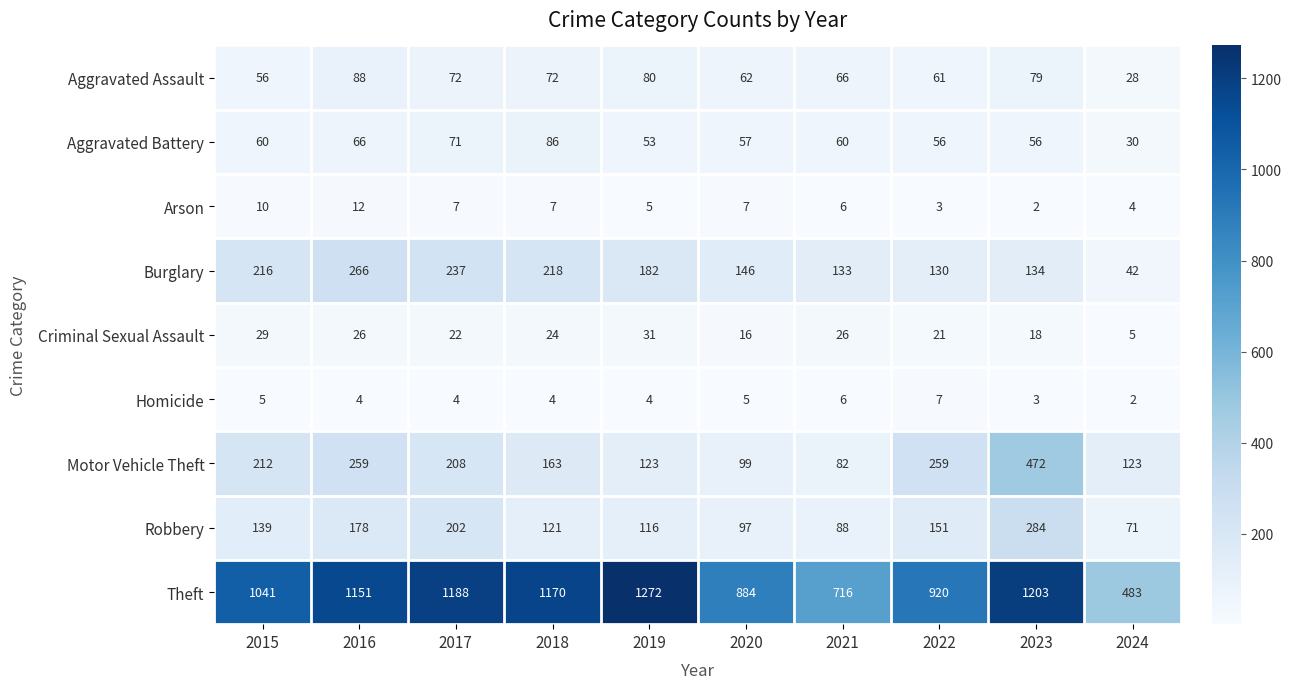

List the series in order of their peak value, lowest first.

Homicide, Arson, Criminal Sexual Assault, Aggravated Battery, Aggravated Assault, Burglary, Robbery, Motor Vehicle Theft, Theft